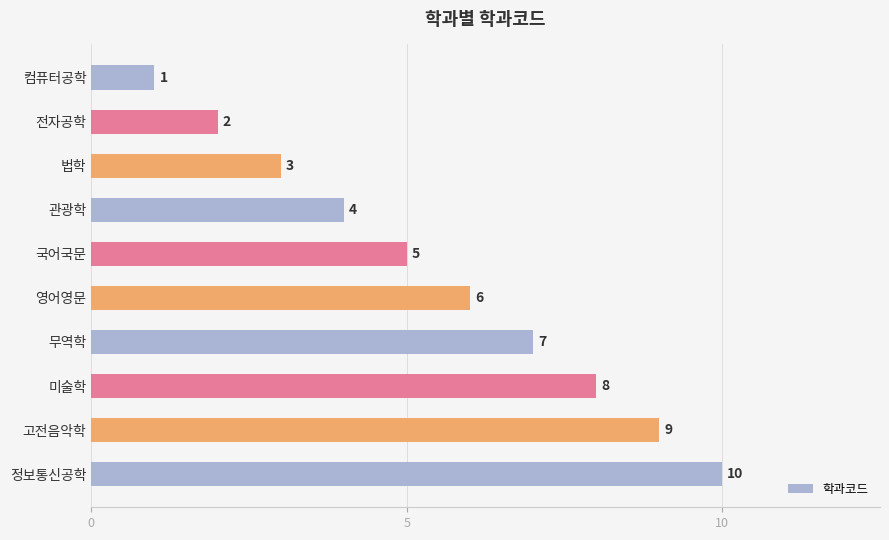

Rank the categories by value from highest to lowest.

정보통신공학, 고전음악학, 미술학, 무역학, 영어영문, 국어국문, 관광학, 법학, 전자공학, 컴퓨터공학